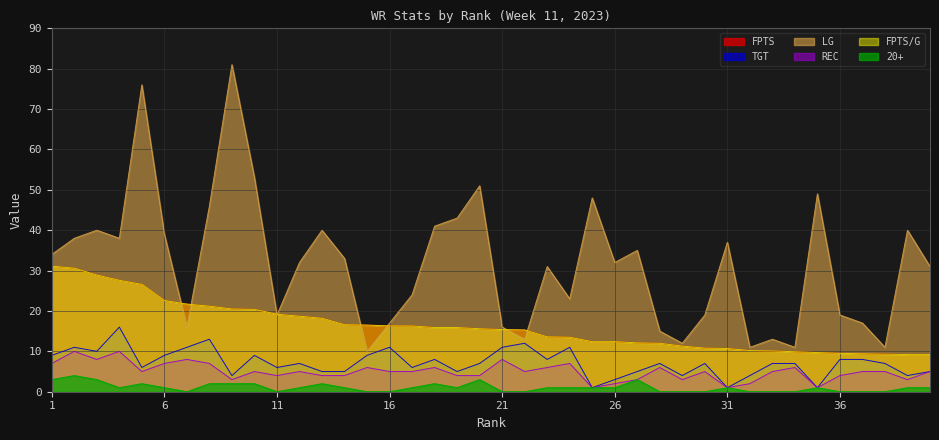

Is the value of REC at 11 greater than the value of TGT at 19?

No